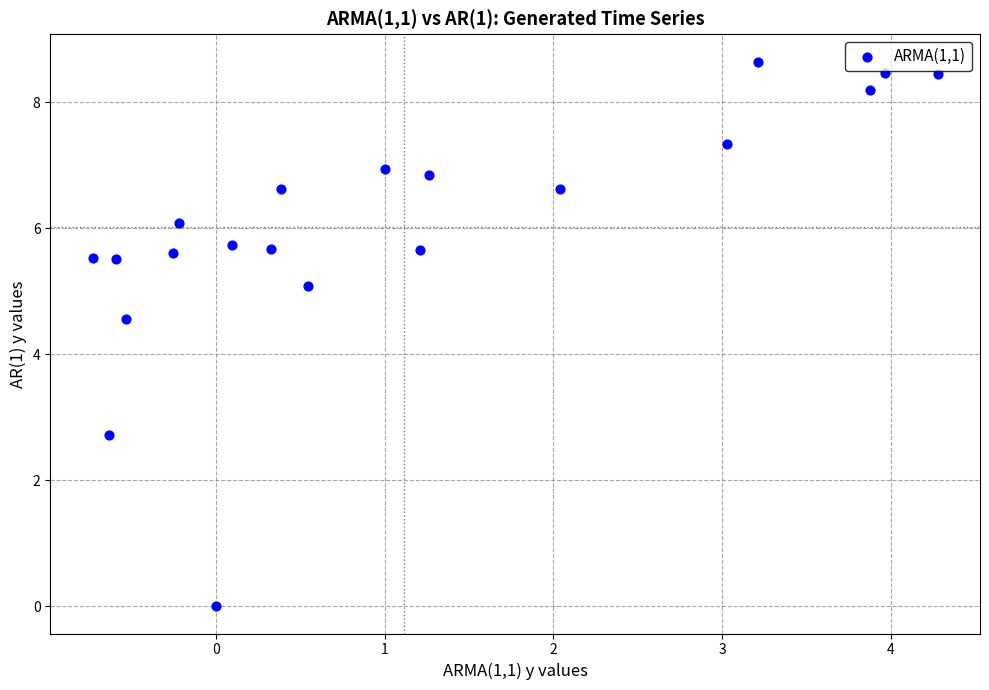

What is the range of X values (max minus min)?

5.0